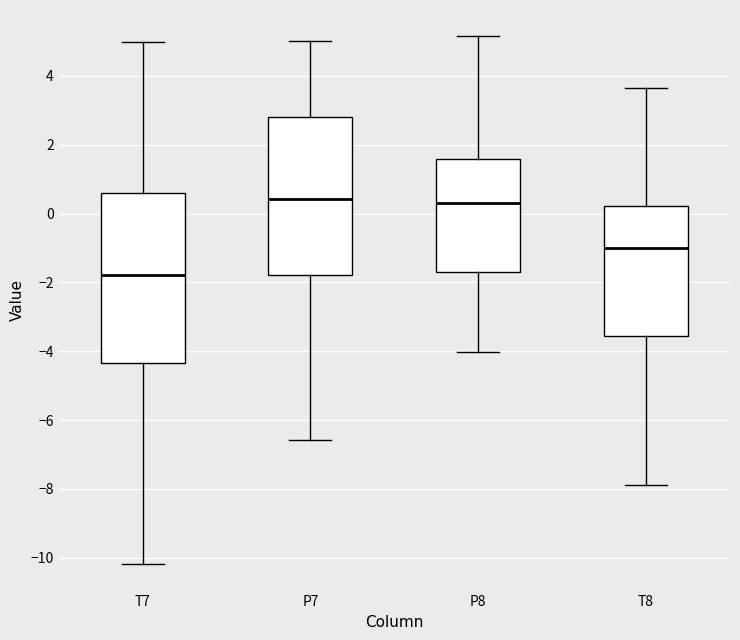

Reading left to right, read every box against the y-axis: the position of its median line, the range the box covers, and the ends of its whiskers. The values are not printed on the chart, so give them approximately, as read against the axis.

T7: median -1.8, box -4.4 to 0.6, whiskers -10.2 to 5.0
P7: median 0.4, box -1.8 to 2.8, whiskers -6.6 to 5.0
P8: median 0.4, box -1.8 to 1.6, whiskers -4.0 to 5.2
T8: median -1.0, box -3.6 to 0.2, whiskers -7.8 to 3.6